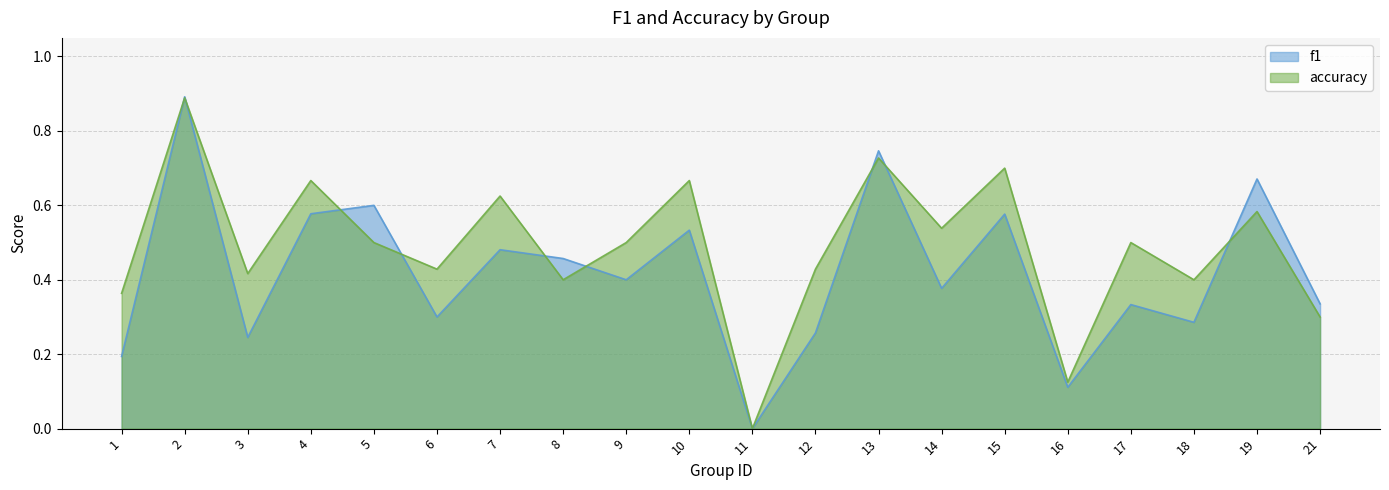

List the series in order of their peak value, lowest first.

accuracy, f1